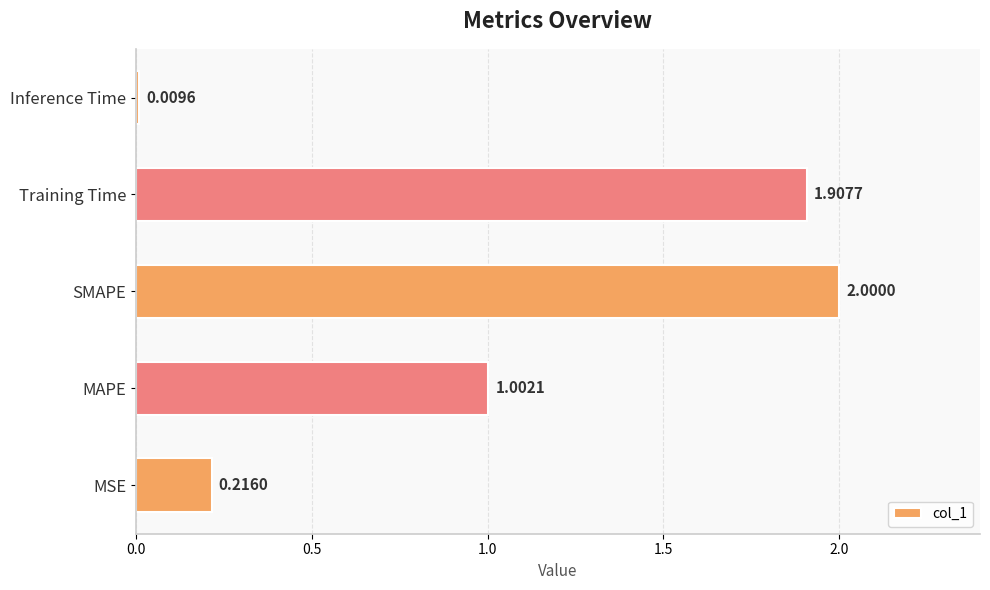

How many bars are there in total?

5